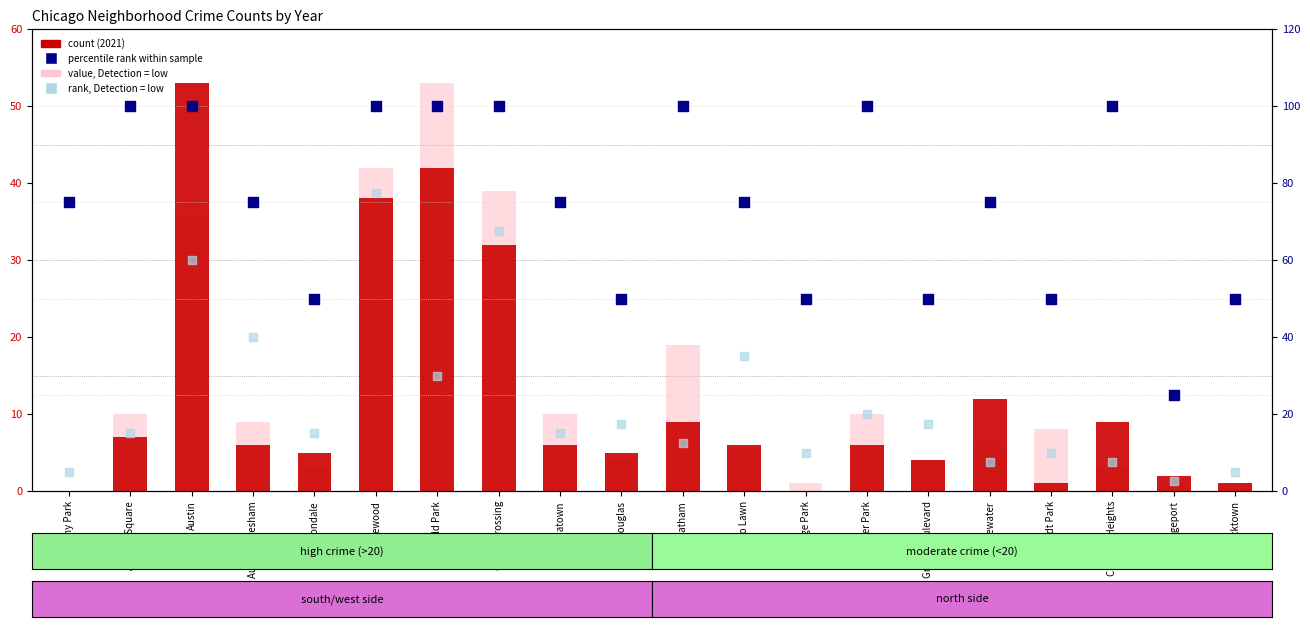

Which series has the widest spread of Y values?

percentile rank within sample